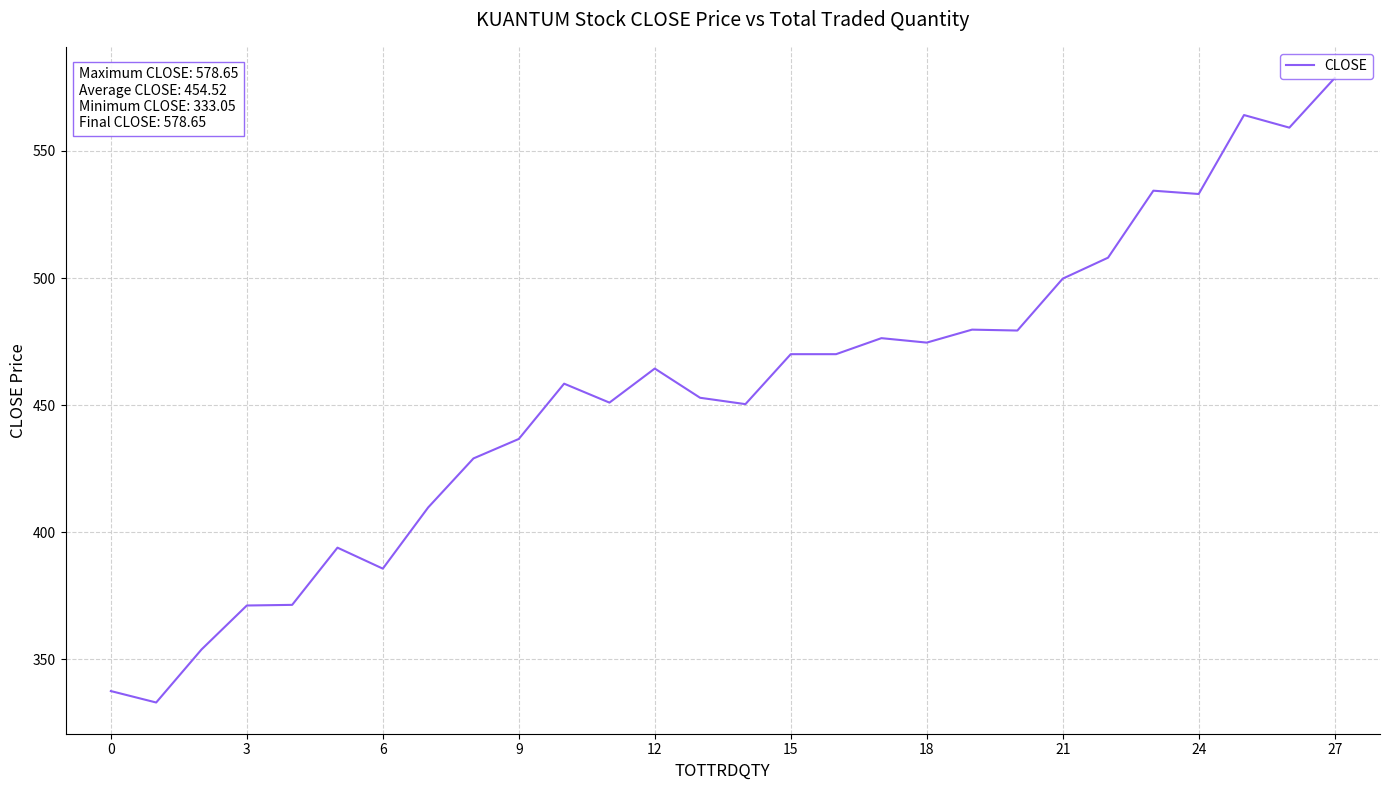

What is the minimum value shown in the chart?

333.1